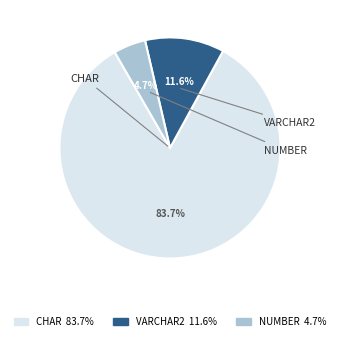

To the nearest percent, what is the combined percentage of CHAR and NUMBER?

88%